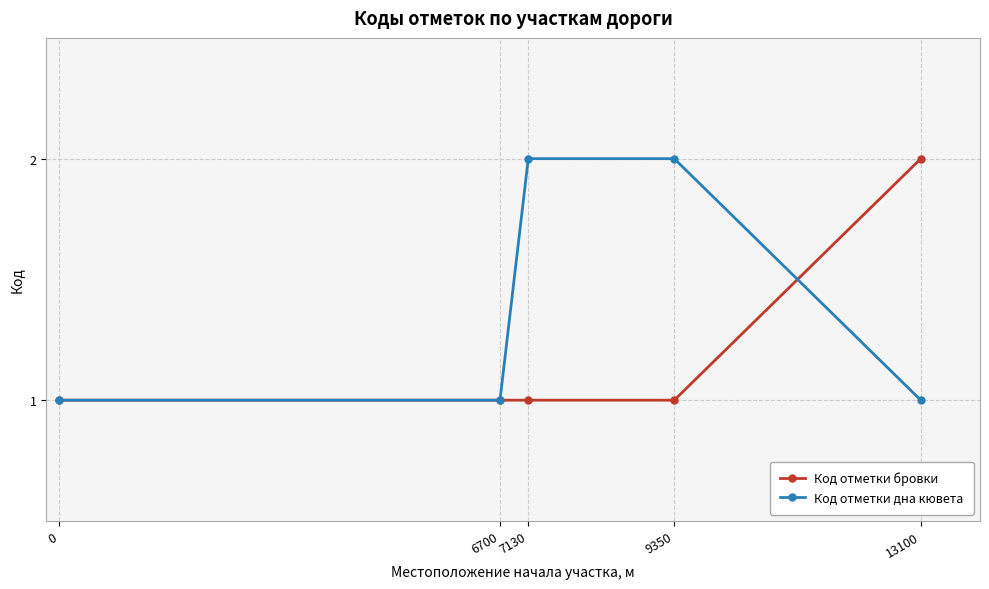

List the series in order of their overall mean, lowest first.

Код отметки бровки, Код отметки дна кювета